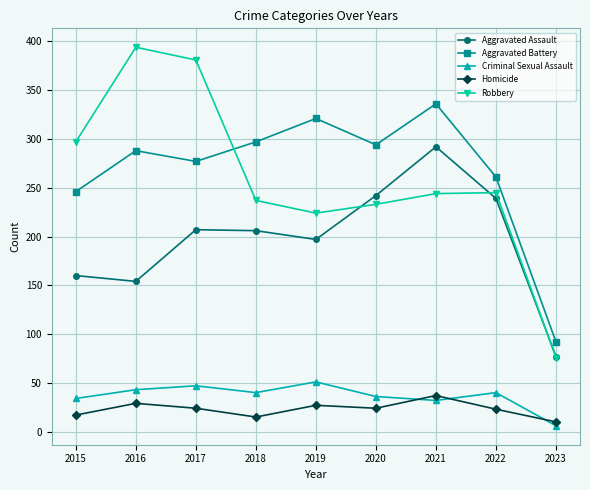

Which series has the largest total across all categories?

Aggravated Battery